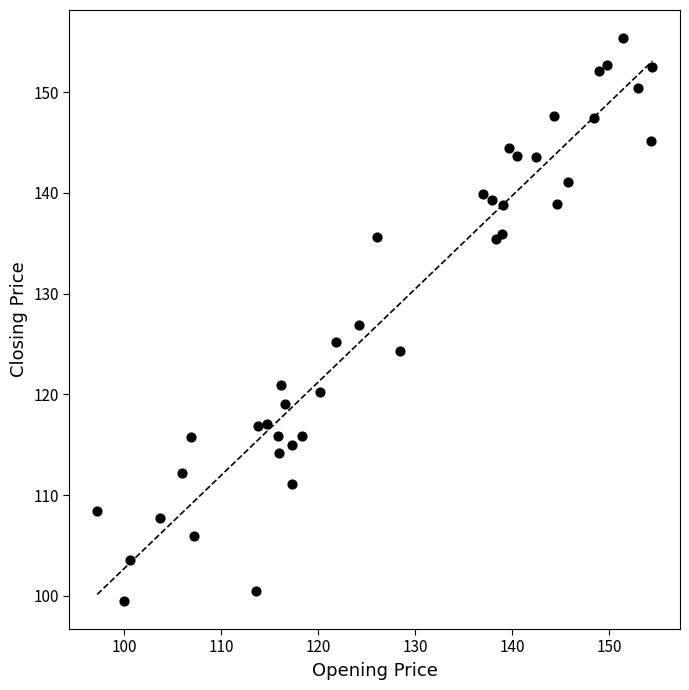

What is the range of Y values (max minus min)?

55.9